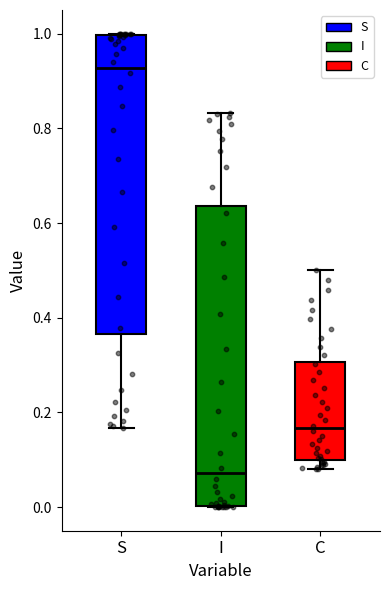

Reading left to right, transcribe this box plot: for each box, give where its median line is, the range the box spans, and where its two whiskers end, as read against the y-axis. The values are not printed on the chart, so give them approximately, as read against the axis.

S: median 0.92, box 0.36 to 1.00, whiskers 0.16 to 1.00
I: median 0.08, box 0.00 to 0.64, whiskers 0.00 to 0.84
C: median 0.16, box 0.10 to 0.30, whiskers 0.08 to 0.50